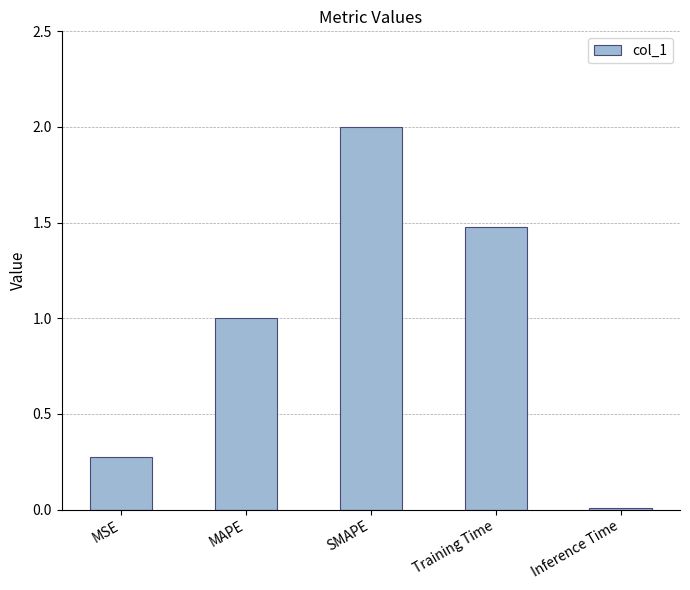

The chart shows a value of 0.0 at Inference Time. True or false?

True